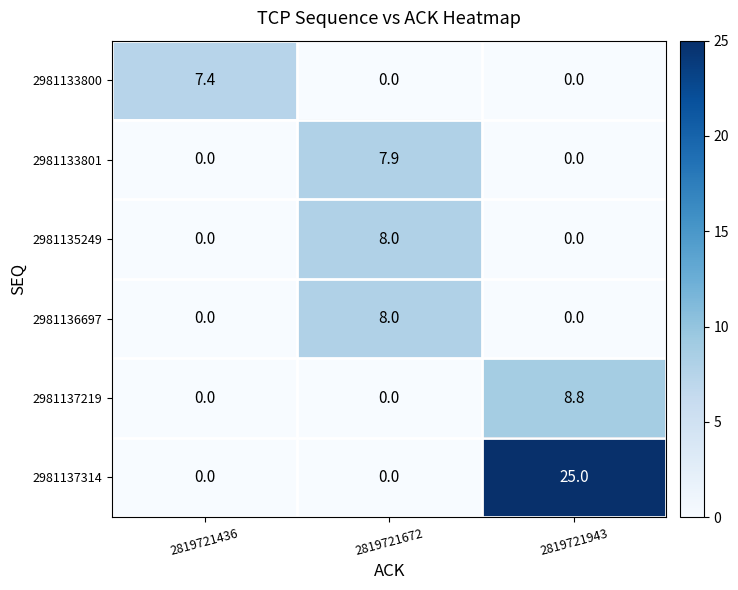

The value of 2981133801 at 2819721943 is -4.9. True or false?

False